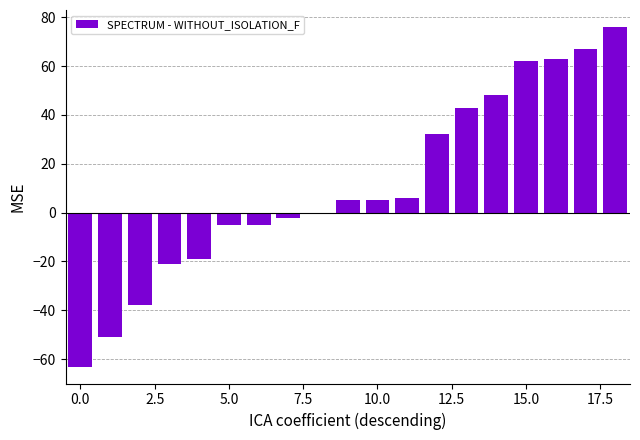

What is the greatest value displayed?

76